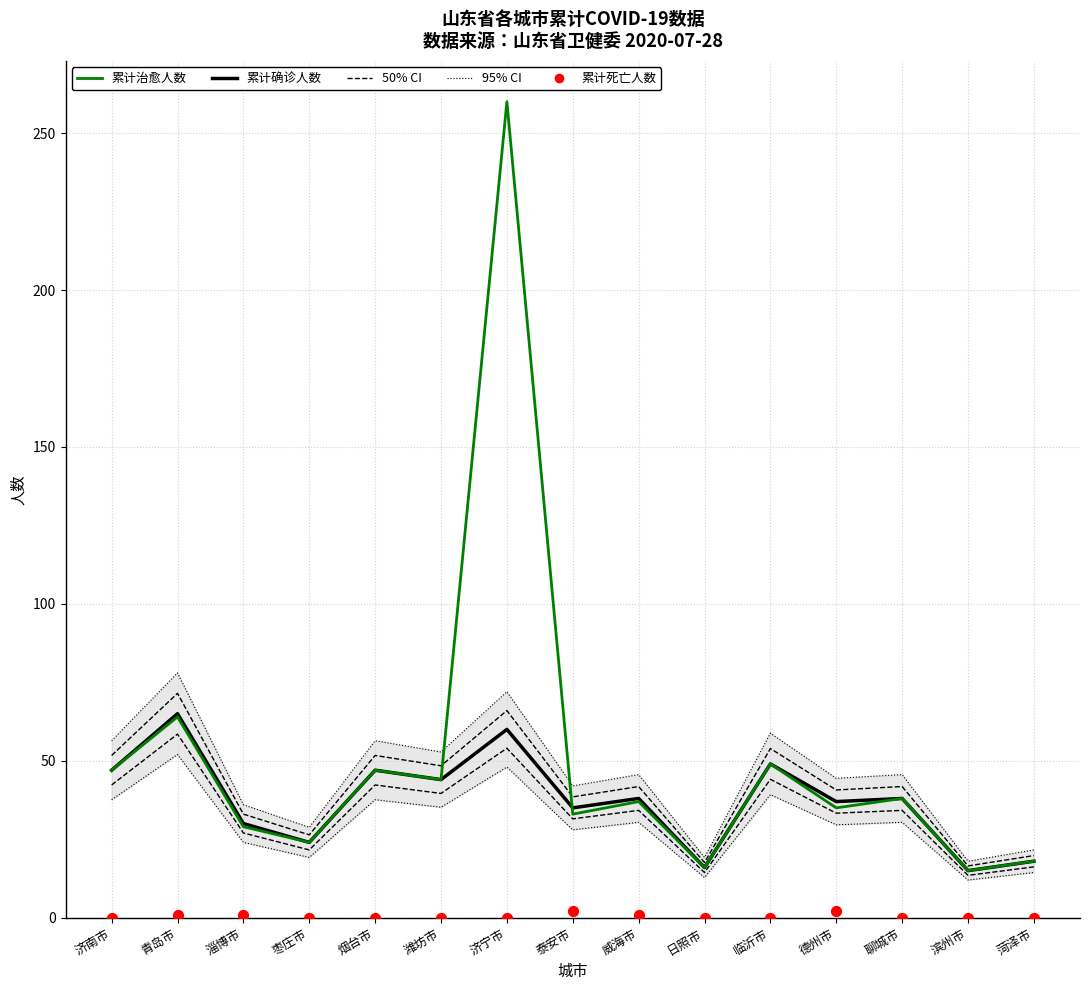

Which series has the largest Y range (max minus min)?

累计治愈人数